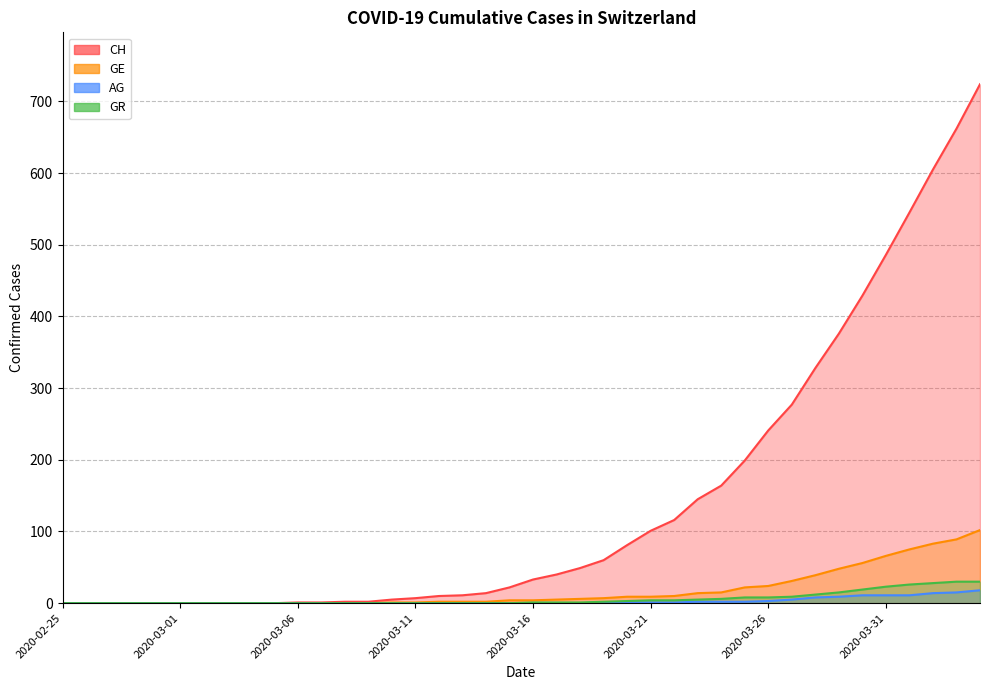

How many categories are shown in the chart?

40